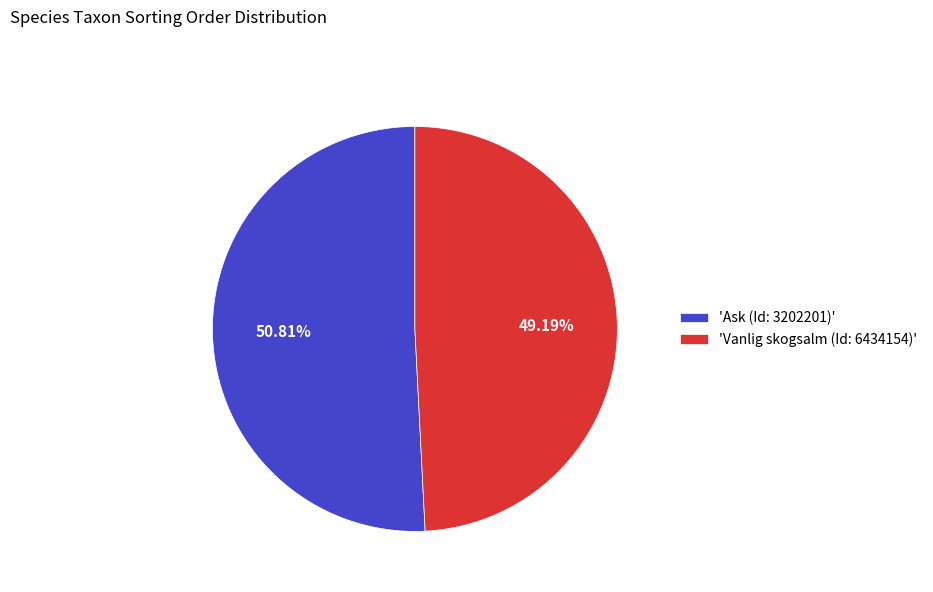

Rank the categories by value from lowest to highest.

'Vanlig skogsalm (Id: 6434154)', 'Ask (Id: 3202201)'